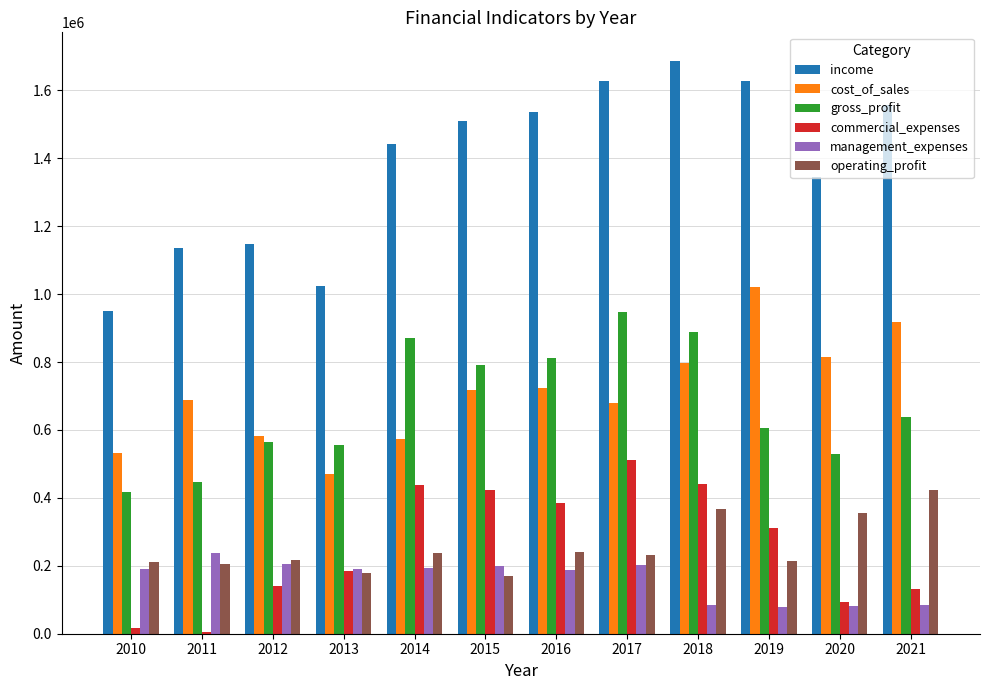

What is the sum of all management_expenses values?

1933001